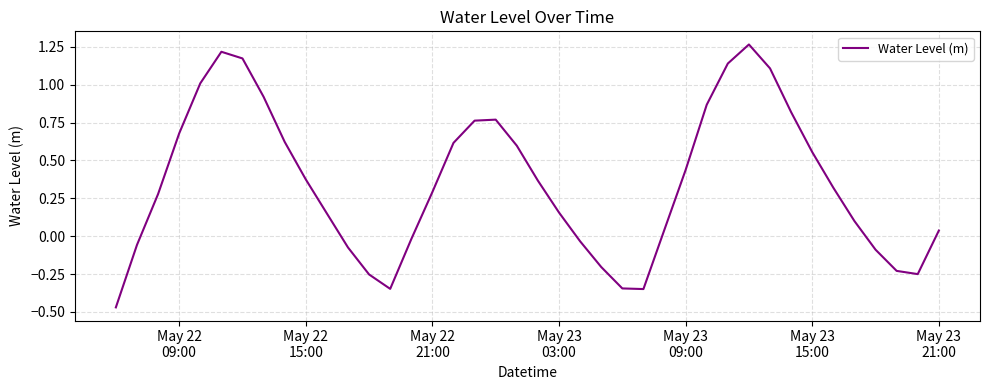

What is the difference between the maximum and minimum values?

1.7